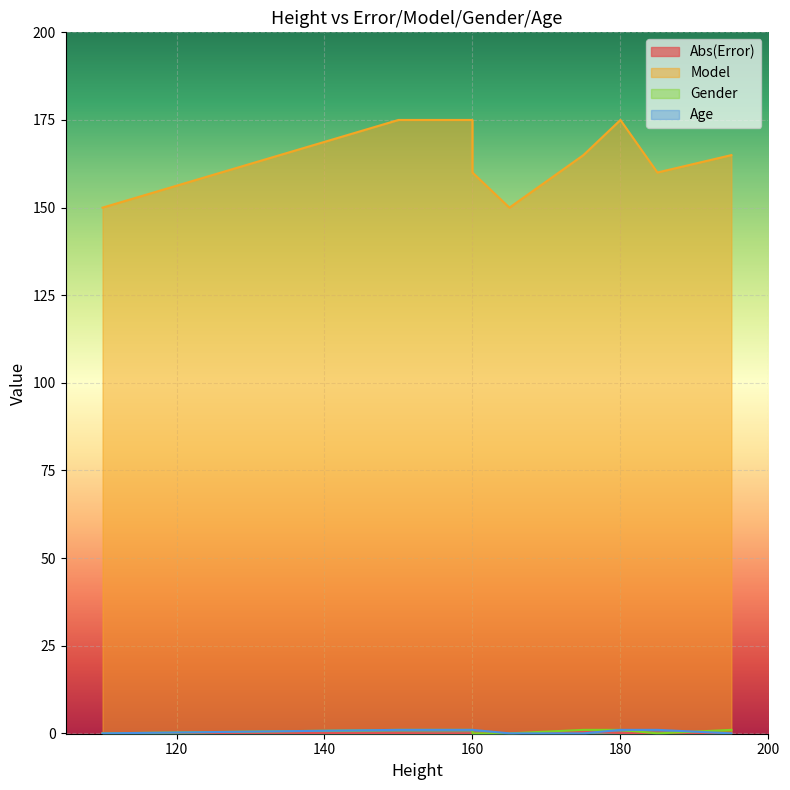

True or false: Model and Gender intersect in this chart.

False